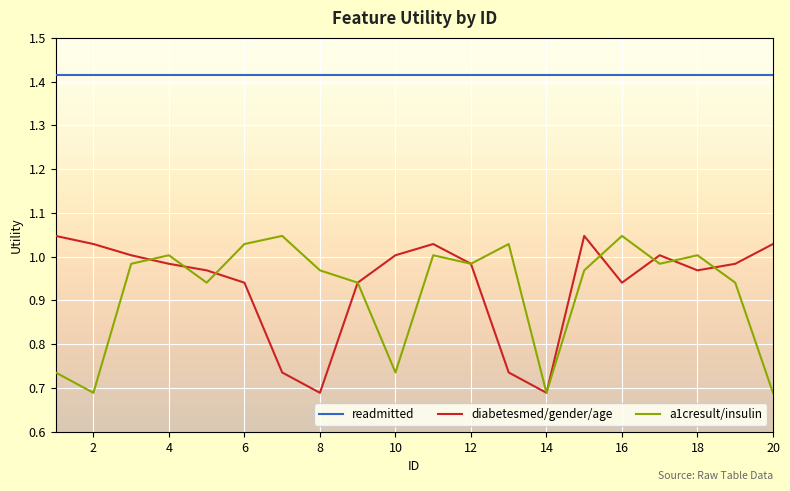

Which series has the largest total across all categories?

readmitted